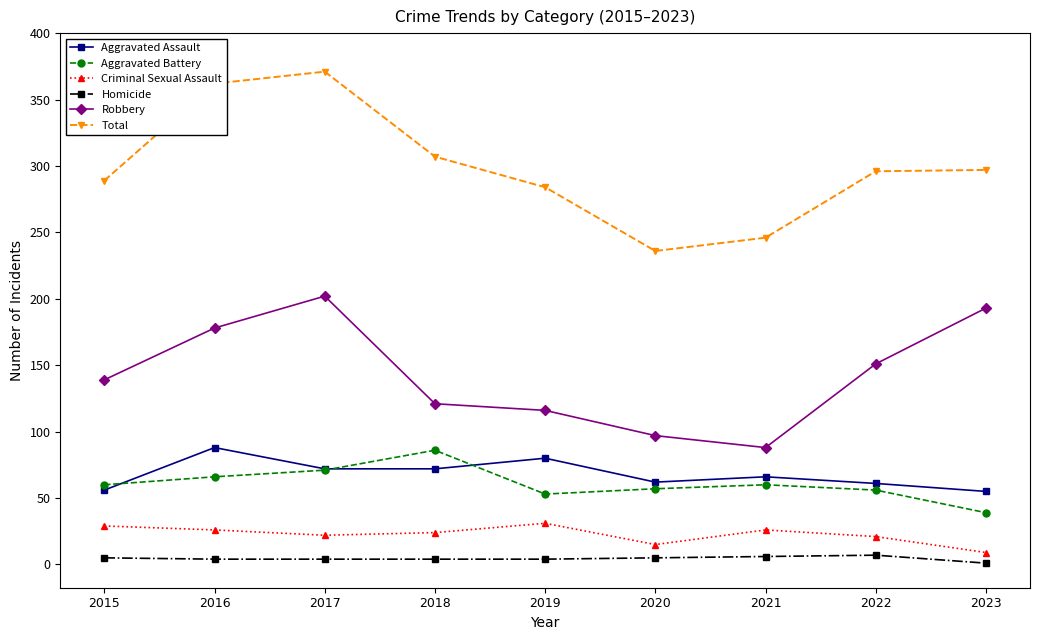

The Aggravated Assault series shows 29 at 2015. True or false?

False